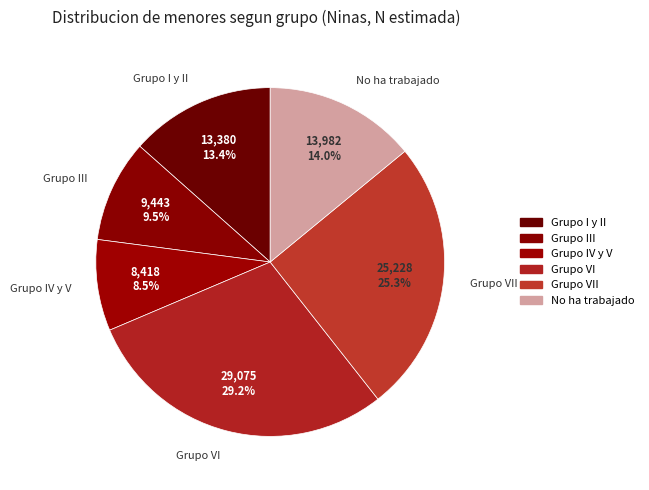

Rank the categories by value from highest to lowest.

Grupo VI, Grupo VII, No ha trabajado, Grupo I y II, Grupo III, Grupo IV y V